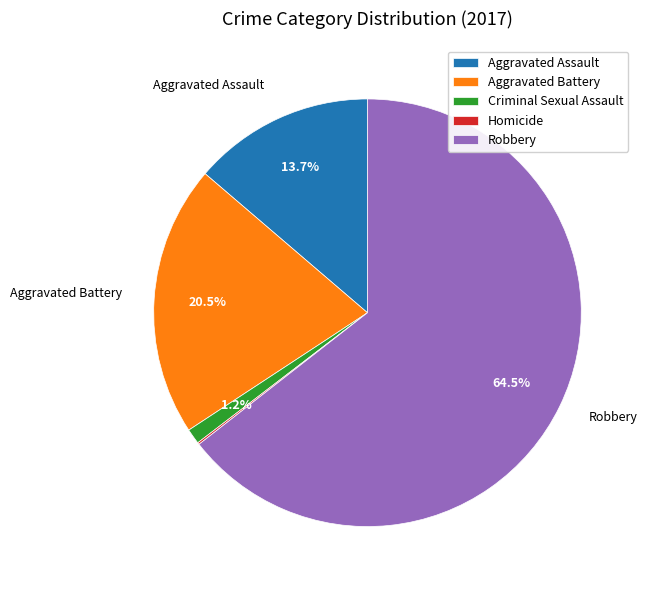

Which has a higher value, Criminal Sexual Assault or Robbery?

Robbery